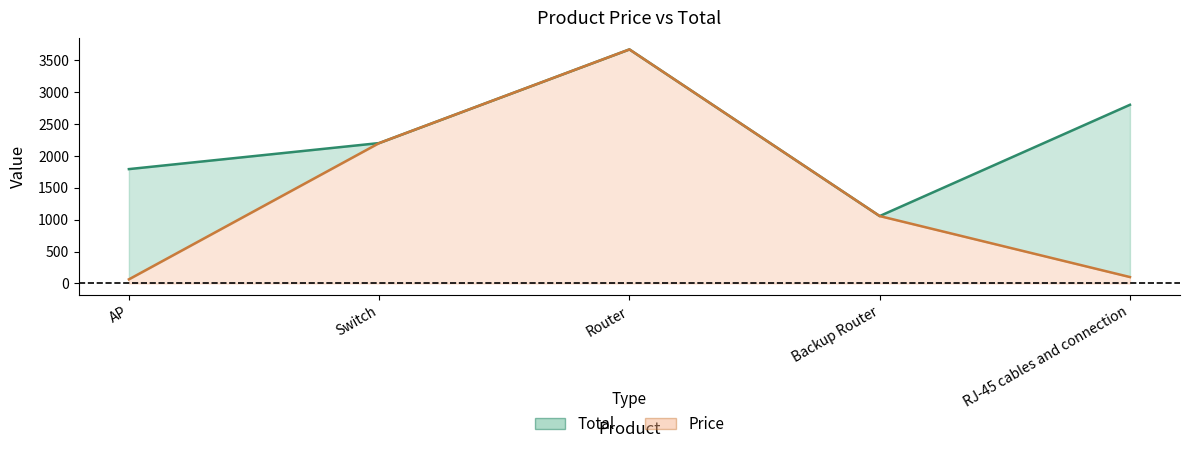

True or false: Price and Total intersect in this chart.

False